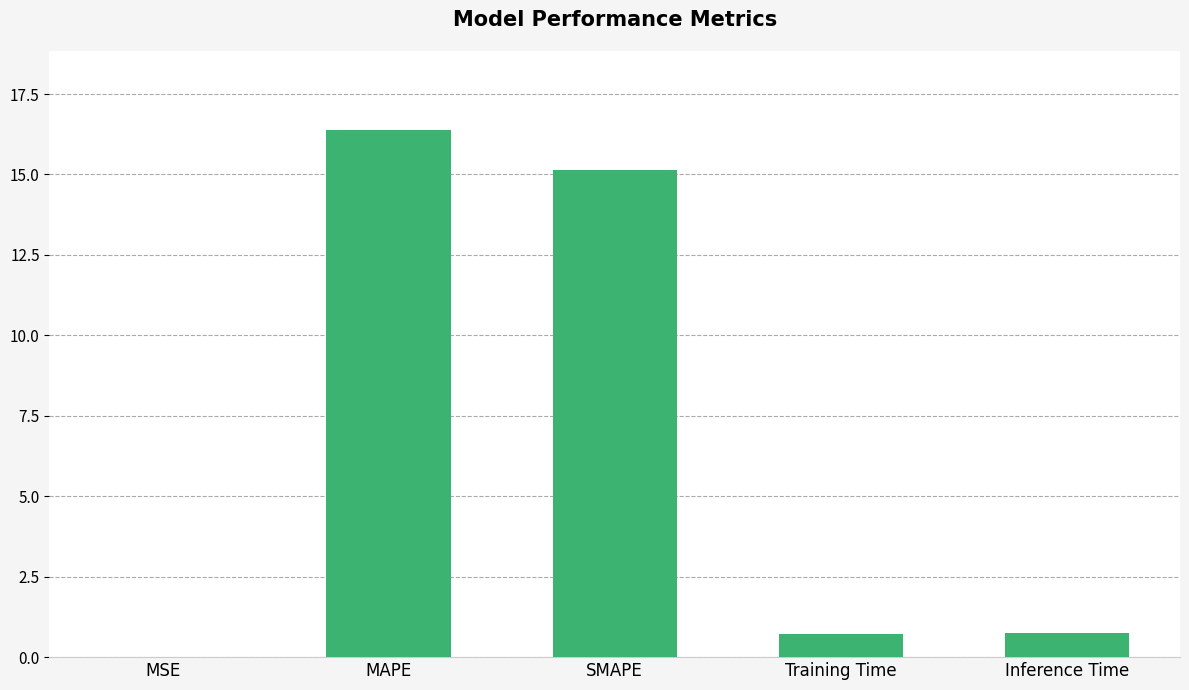

How many data points does each series have?

5